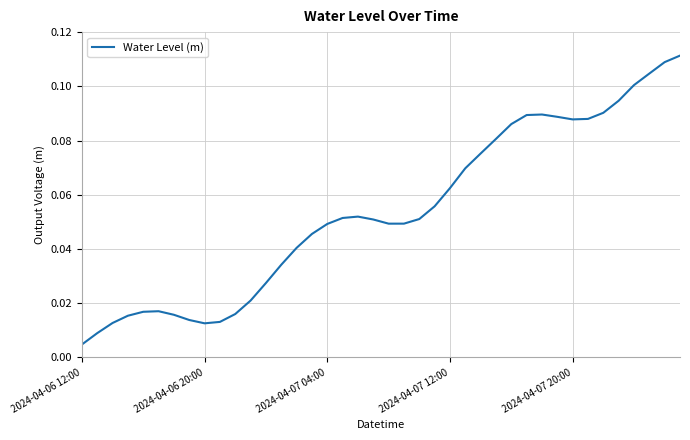

Where is the data nearest to the value 0?

2024-04-06 12:00